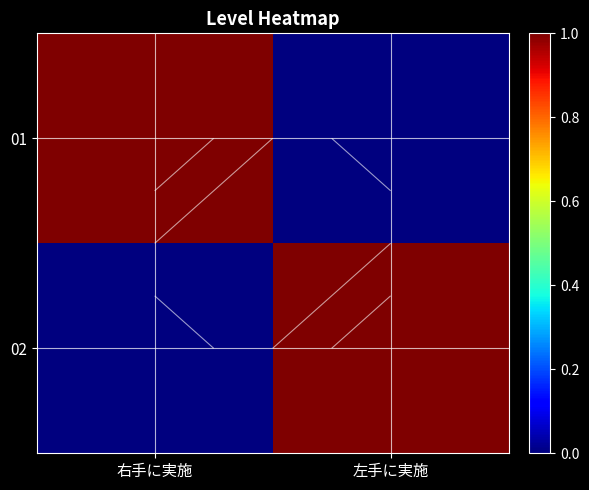

What is the difference between the 01 values at 右手に実施 and 左手に実施?

1